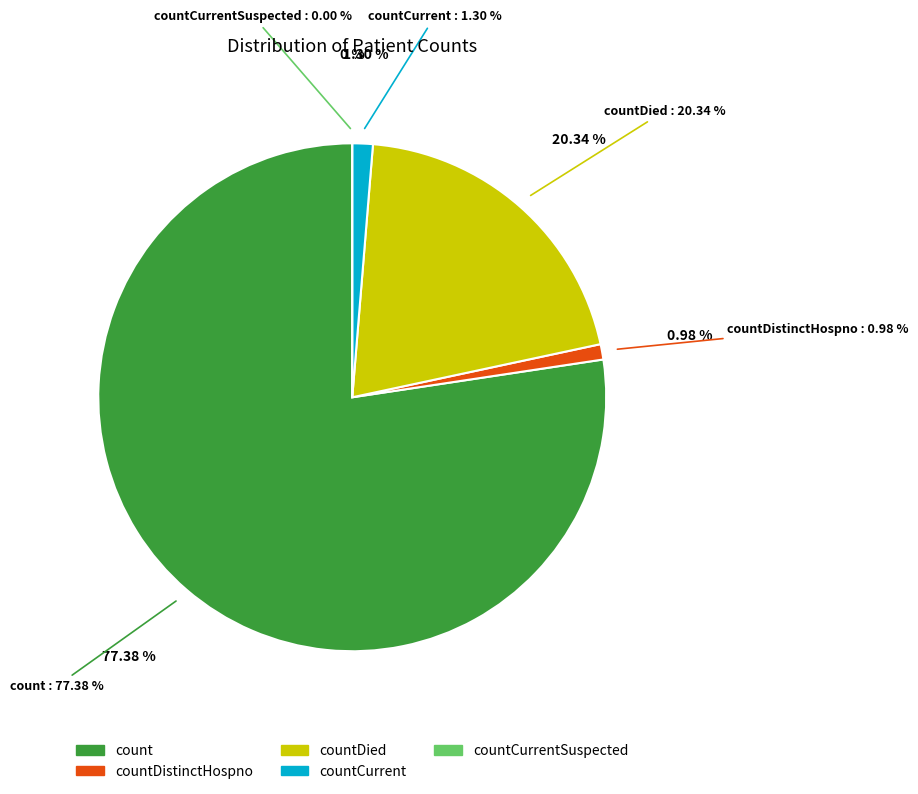

Count the number of slices in the pie.

5